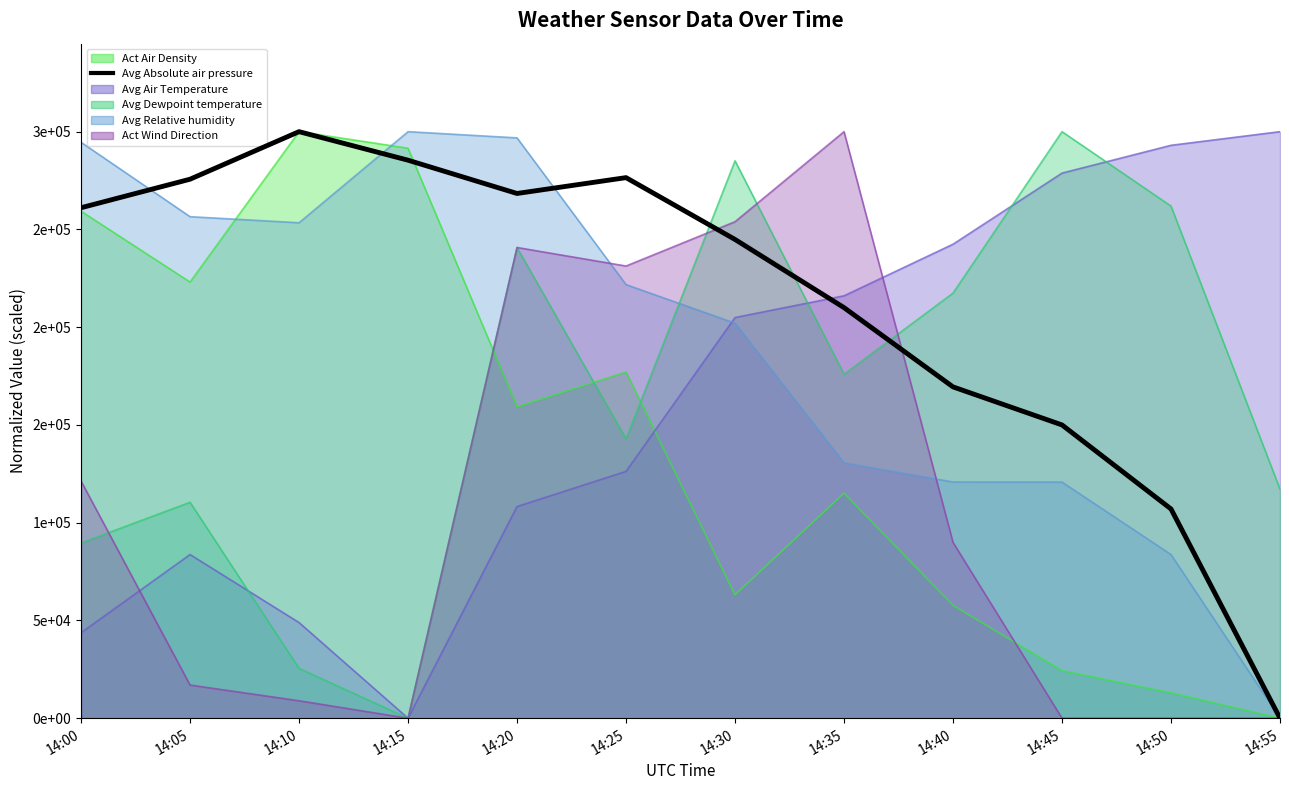

How many data points are above 261081?

6